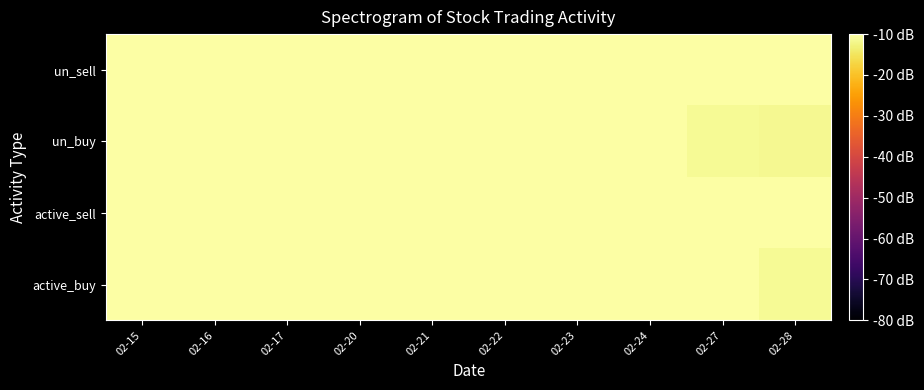

At which category is the sum across all series the highest?

02-15